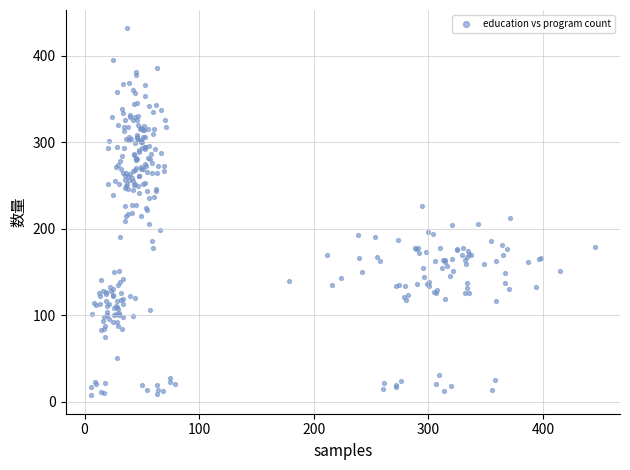

What is the range of Y values (max minus min)?

424.1